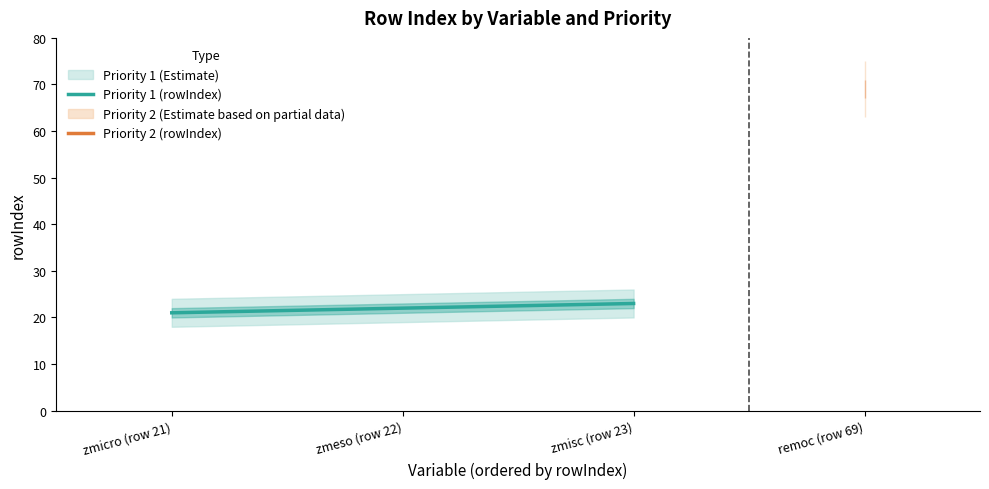

What is the average value?

22